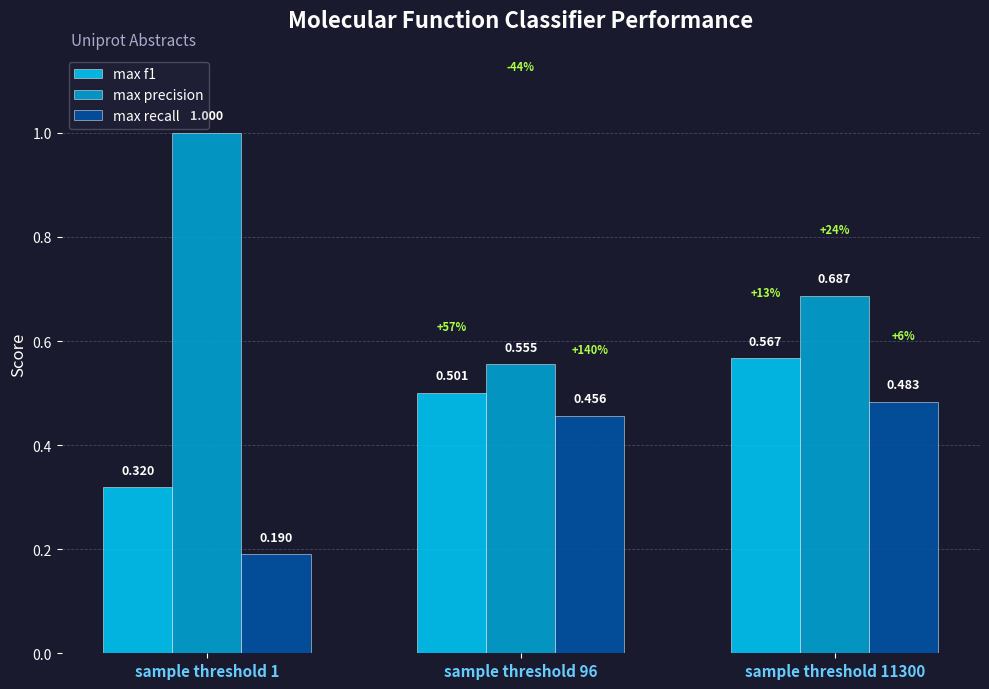

Is the value of max f1 at sample threshold 96 greater than the value of max precision at sample threshold 96?

No